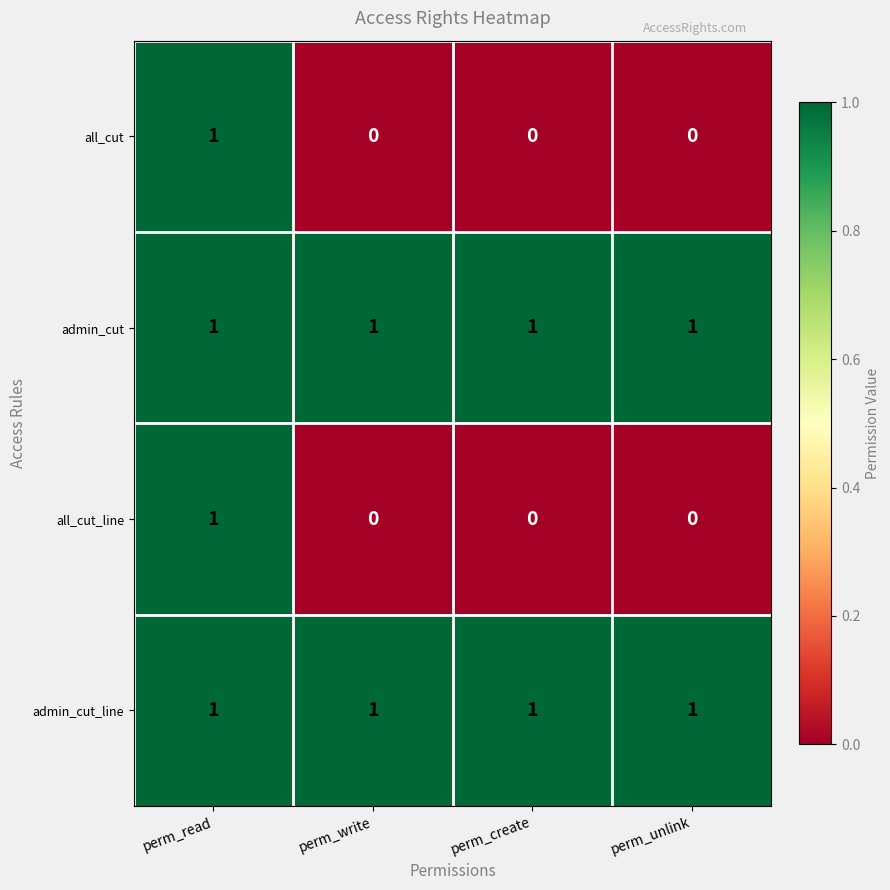

How many all_cut_line values are between 0 and 1?

4